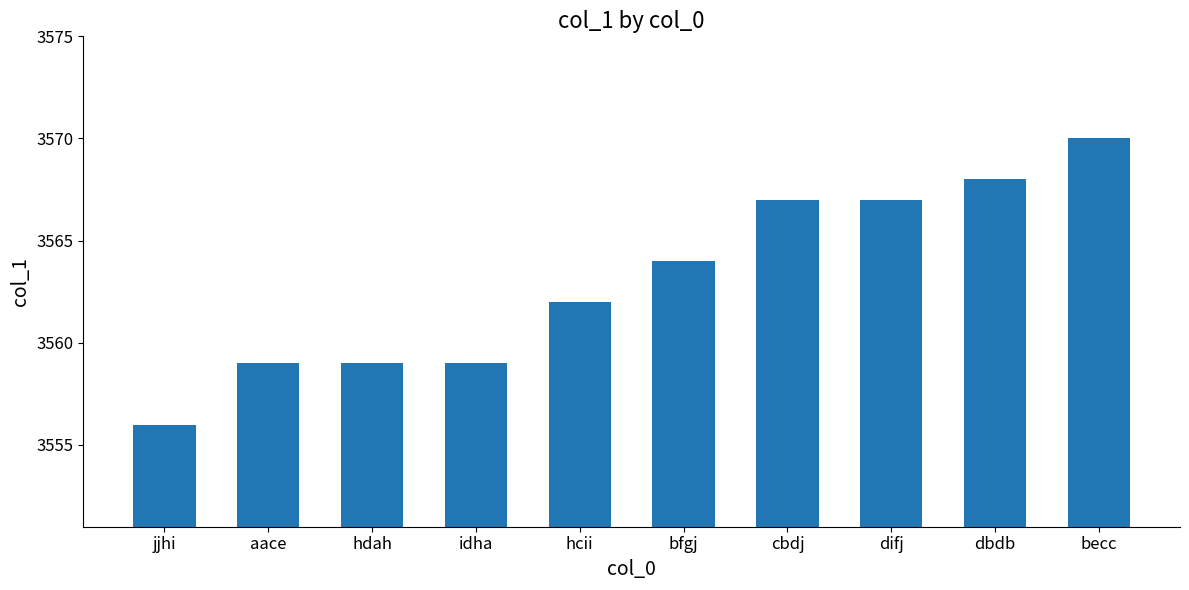

Which label corresponds to the largest value in the chart?

becc